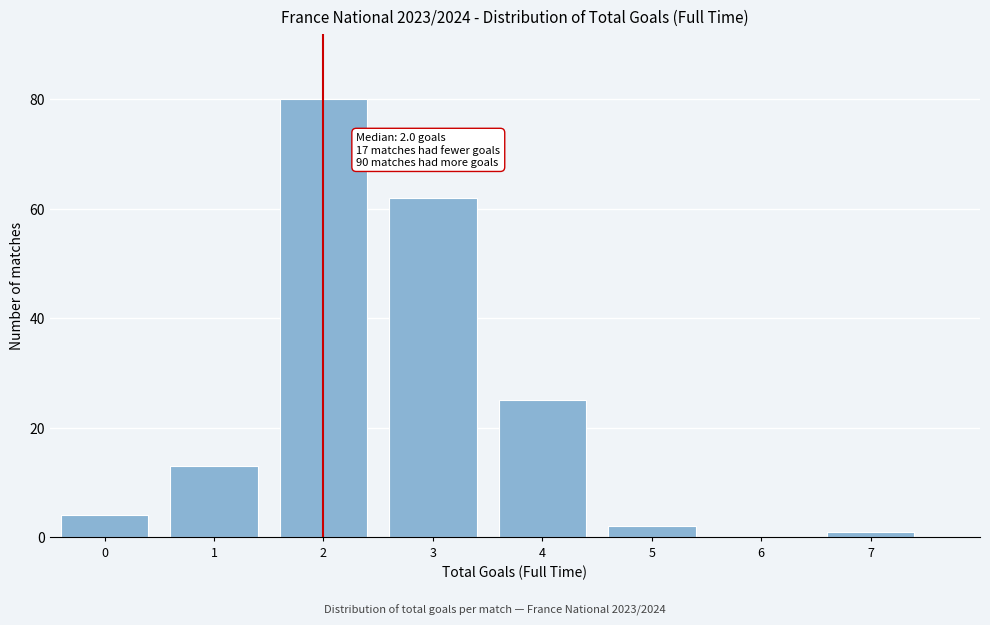

Reading left to right, extract all data points from this chart.

0=4	1=13	2=80	3=62	4=25	5=2	6=0	7=1